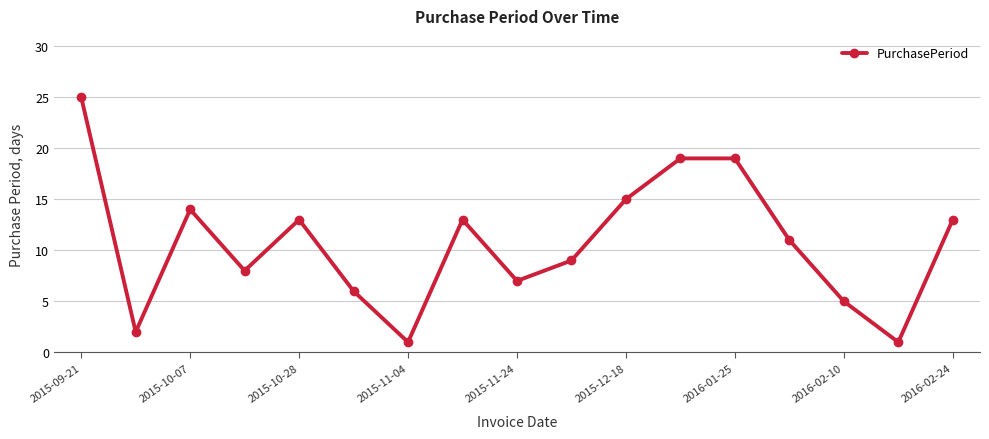

Reading left to right, extract all data points from this chart.

25	2	14	8	13	6	1	13	7	9	15	19	19	11	5	1	13